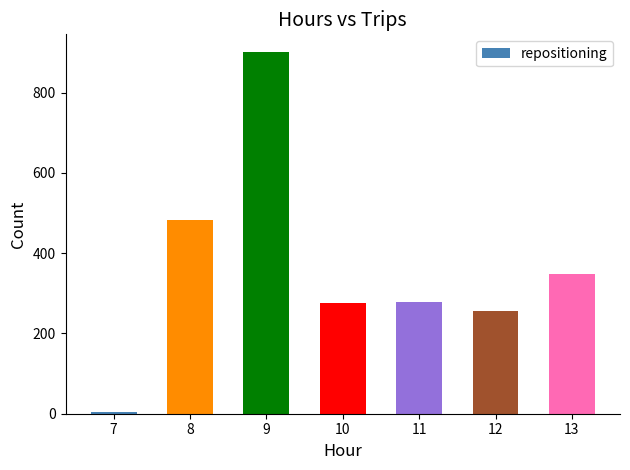

Where does the data first go above 279?

8